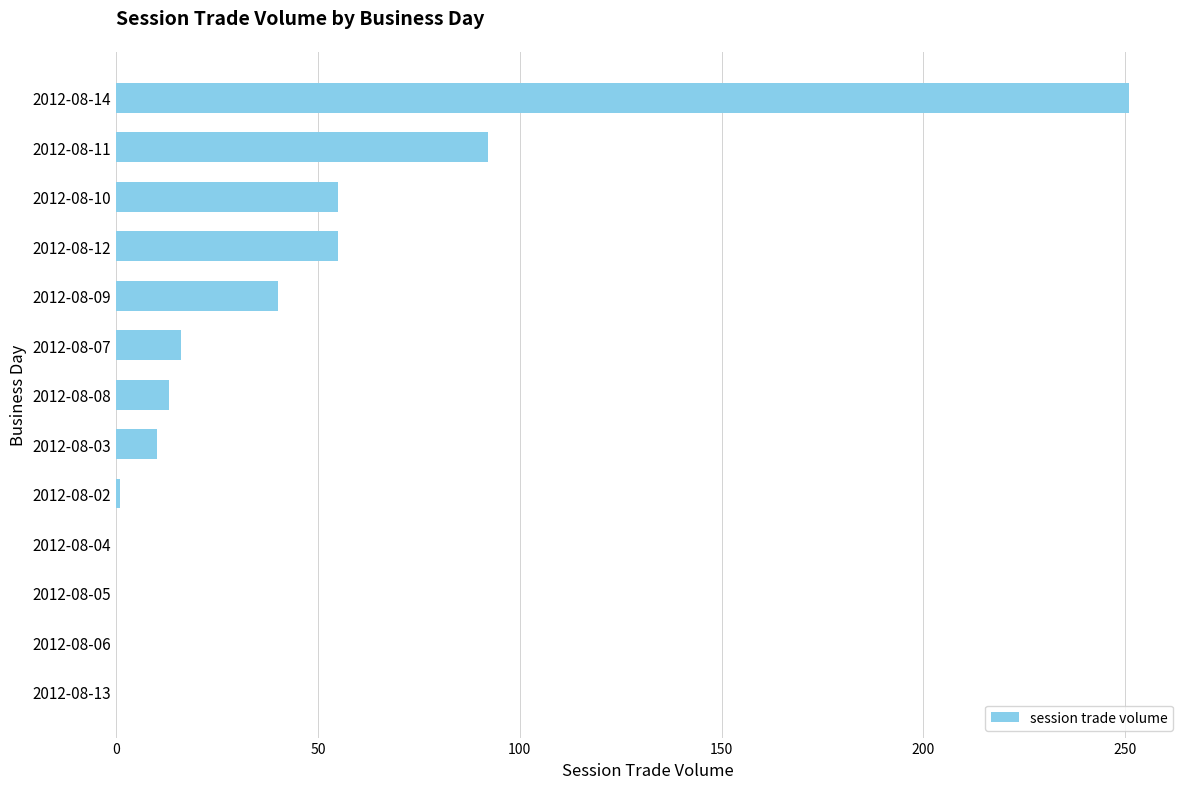

Between 2012-08-14 and 2012-08-13, which is larger?

2012-08-14